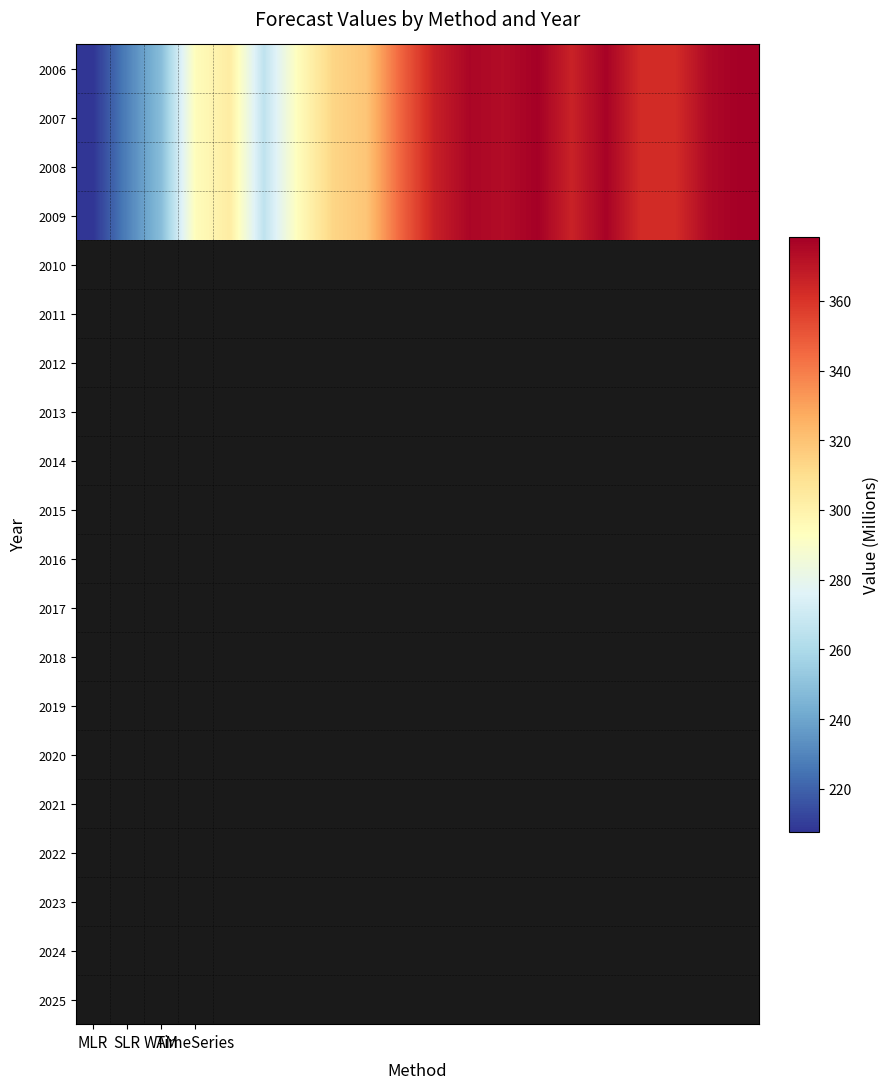

Reading left to right, list all the values displayed in this chart.

2006: 207.8	228.7	248.6	294.3	303.0	265.7	294.3	313.2	319.1	346.4	366.6	375.8	373.5	377.8	365.9	376.9	362.8	362.3	374.6	378.3
2007: 207.8	228.7	248.6	294.3	303.0	265.7	294.3	313.2	319.1	346.4	366.6	375.8	373.5	377.8	365.9	376.9	362.8	362.3	374.6	378.3
2008: 207.8	228.7	248.6	294.3	303.0	265.7	294.3	313.2	319.1	346.4	366.6	375.8	373.5	377.8	365.9	376.9	362.8	362.3	374.6	378.3
2009: 207.8	228.7	248.6	294.3	303.0	265.7	294.3	313.2	319.1	346.4	366.6	375.8	373.5	377.8	365.9	376.9	362.8	362.3	374.6	378.3